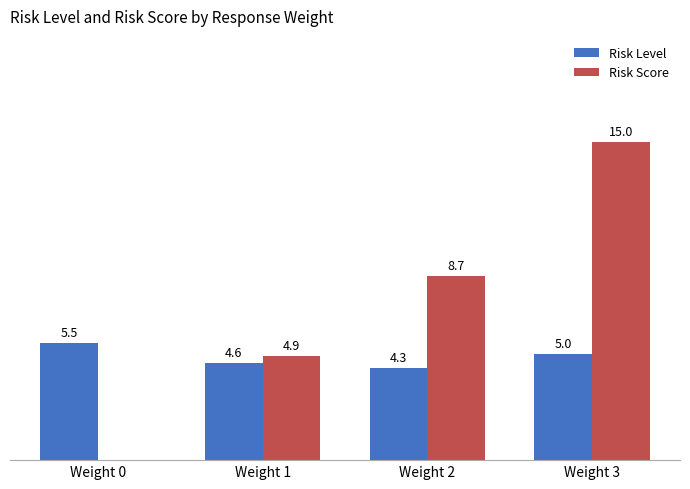

Which series changed the most between Weight 1 and Weight 2?

Risk Score